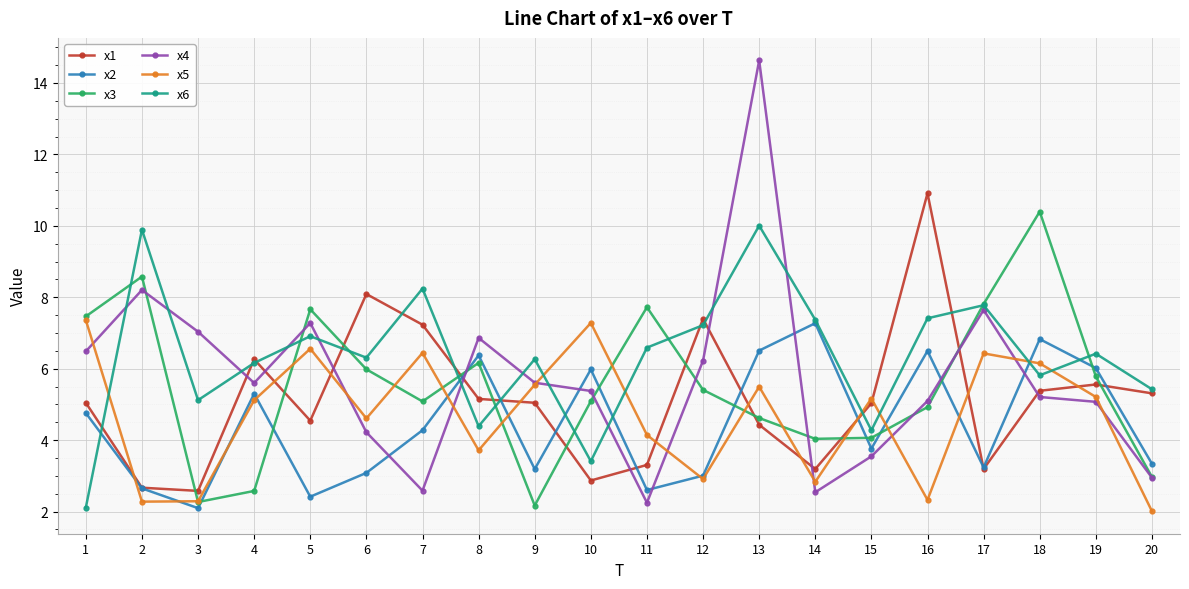

How many lines are shown in the chart?

6